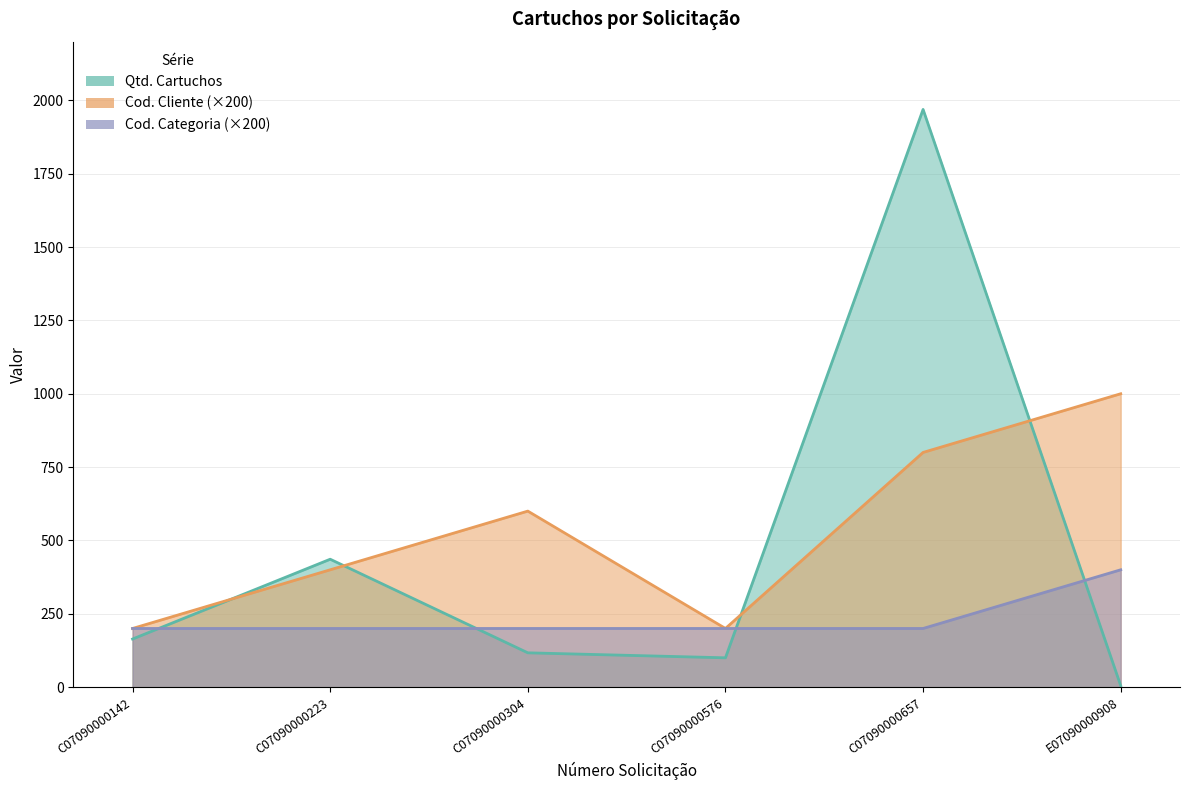

What is the approximate value of Qtd. Cartuchos at C07090000304?

117